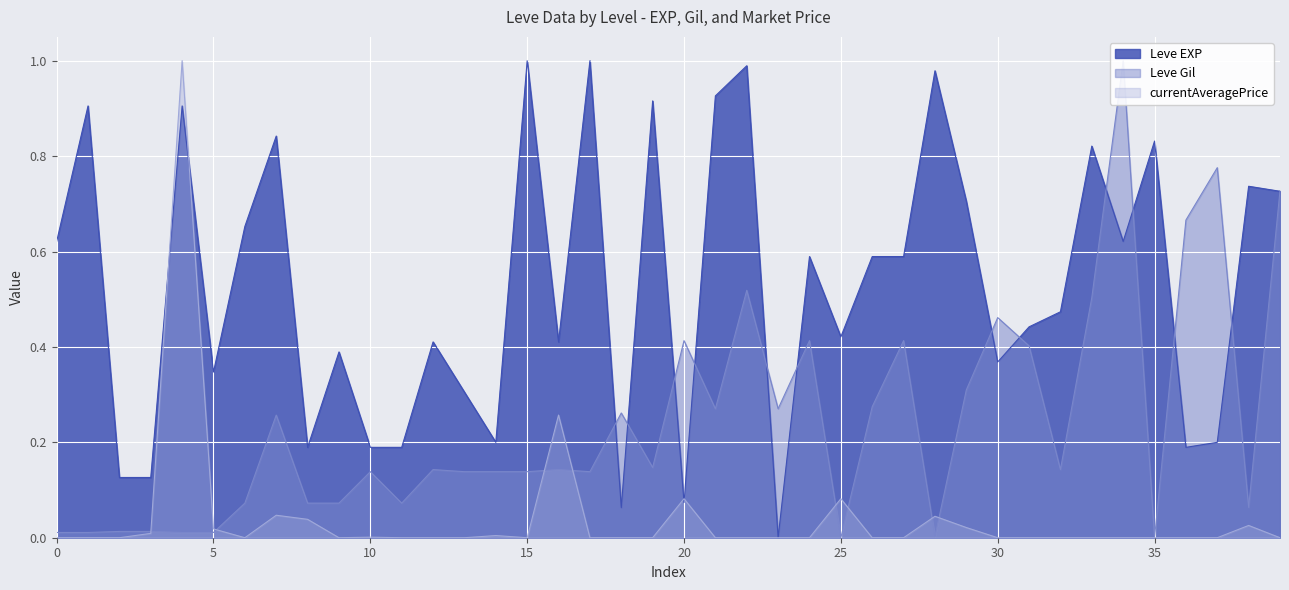

What is the difference between the second highest and second lowest values in the Leve Gil series?

0.8